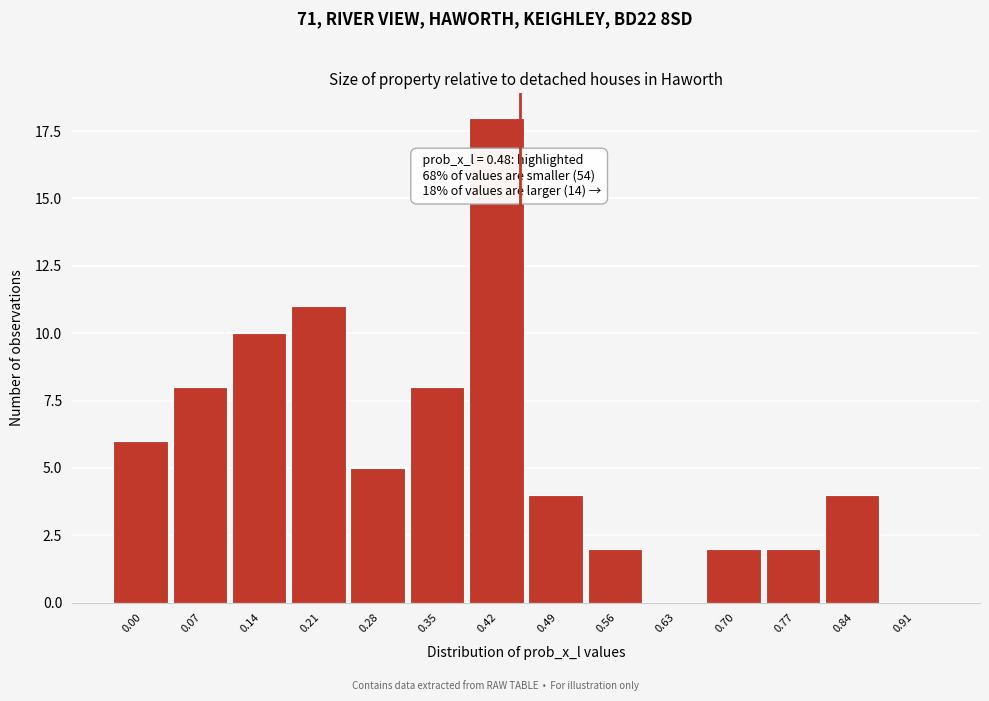

Reading left to right, extract all data points from this chart.

0.00=6	0.07=8	0.14=10	0.21=11	0.28=5	0.35=8	0.42=18	0.49=4	0.56=2	0.63=0	0.70=2	0.77=2	0.84=4	0.91=0